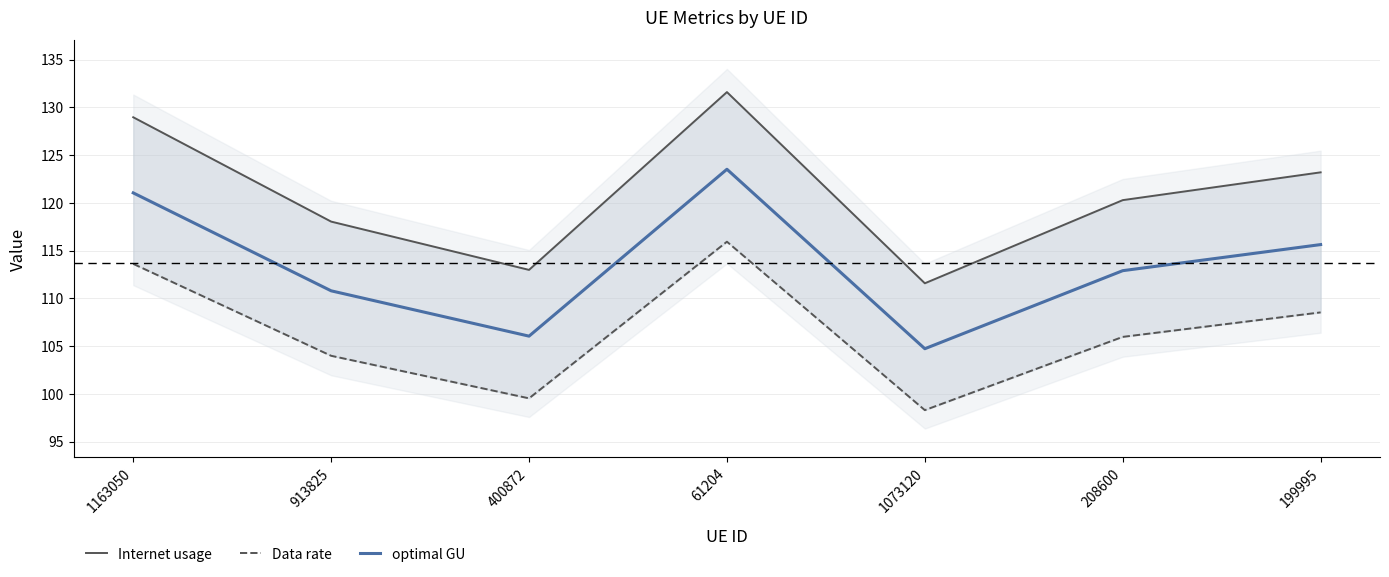

How many series are shown in this chart?

3